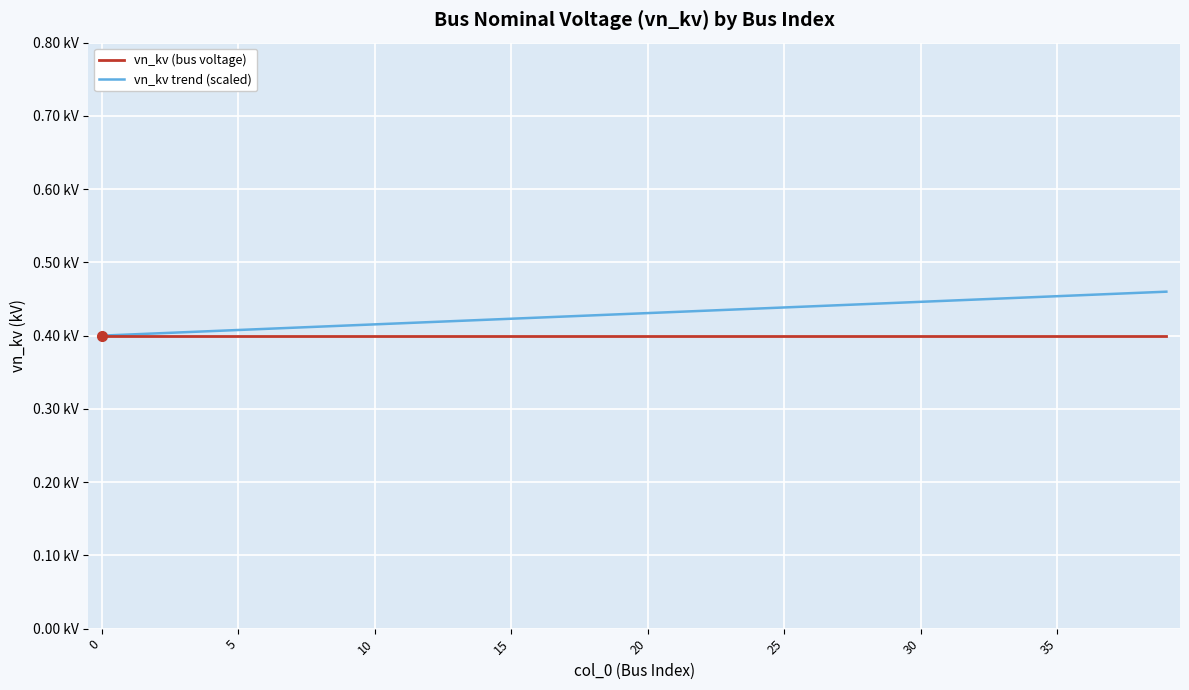

True or false: vn_kv trend (scaled) and vn_kv (bus voltage) intersect in this chart.

False